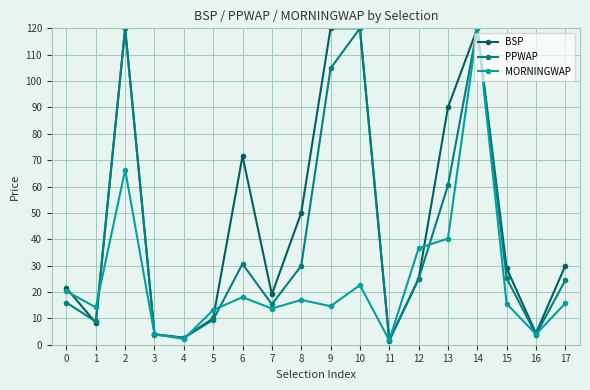

List the series in order of their overall mean, highest first.

BSP, PPWAP, MORNINGWAP